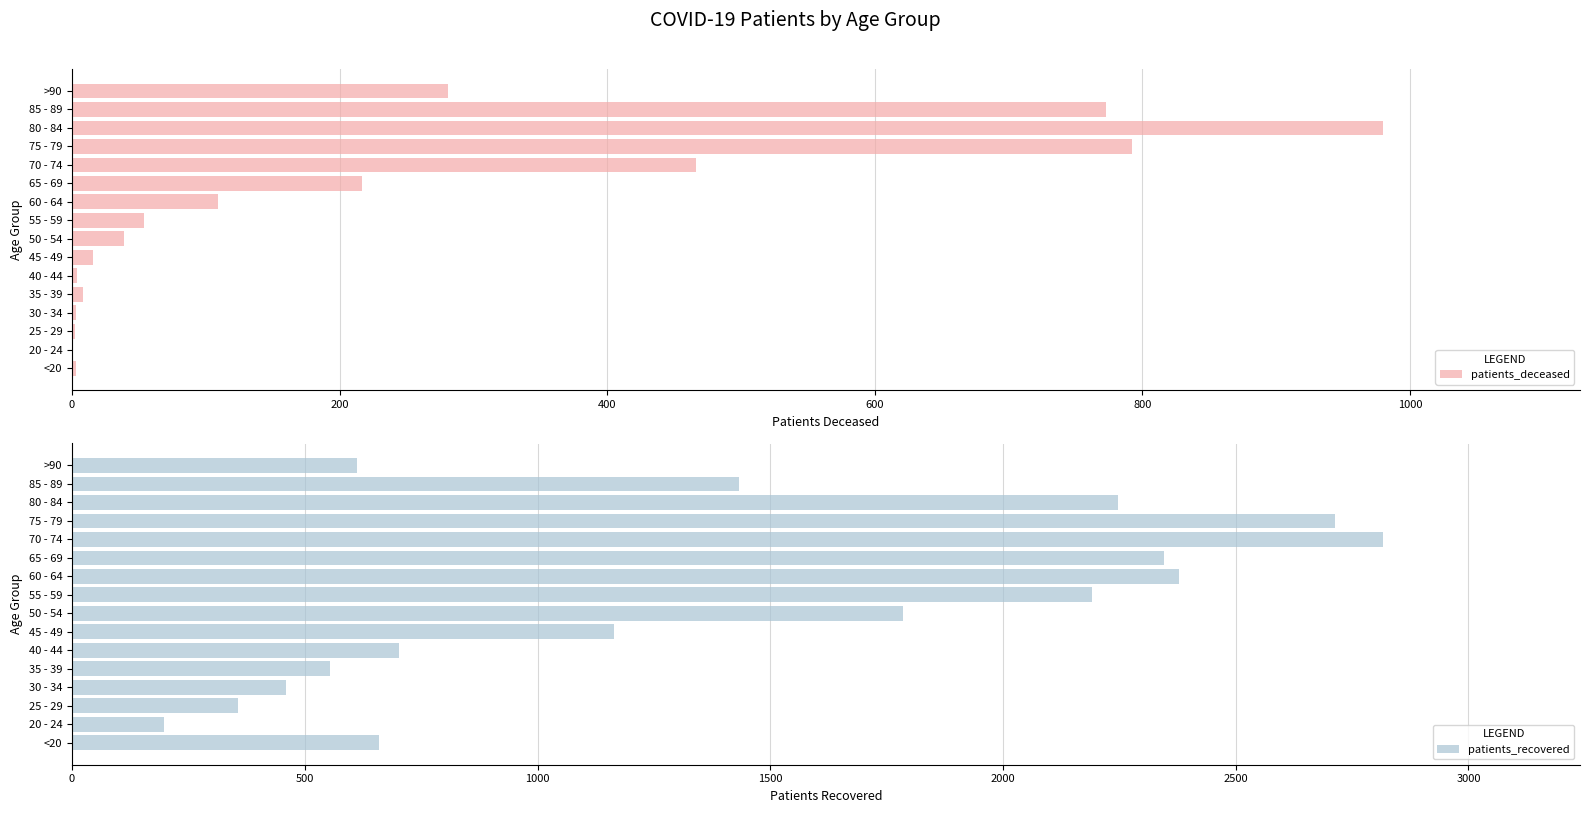

The value of patients_recovered at 85 - 89 is 1433. True or false?

True